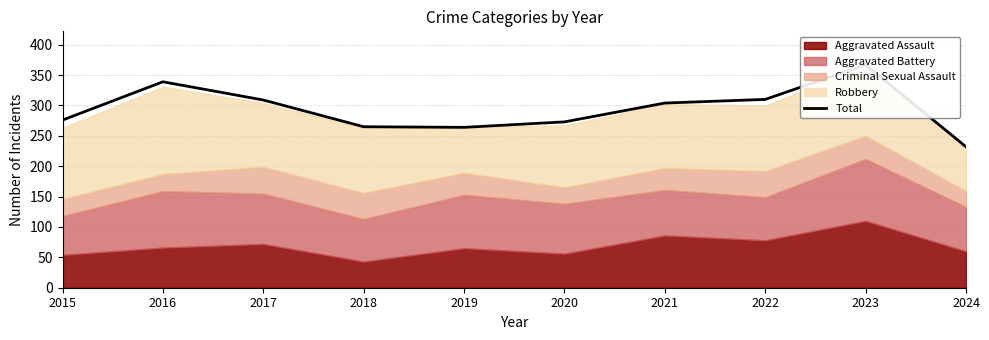

Rank the categories by value from lowest to highest.

2024, 2019, 2018, 2020, 2015, 2021, 2017, 2022, 2016, 2023